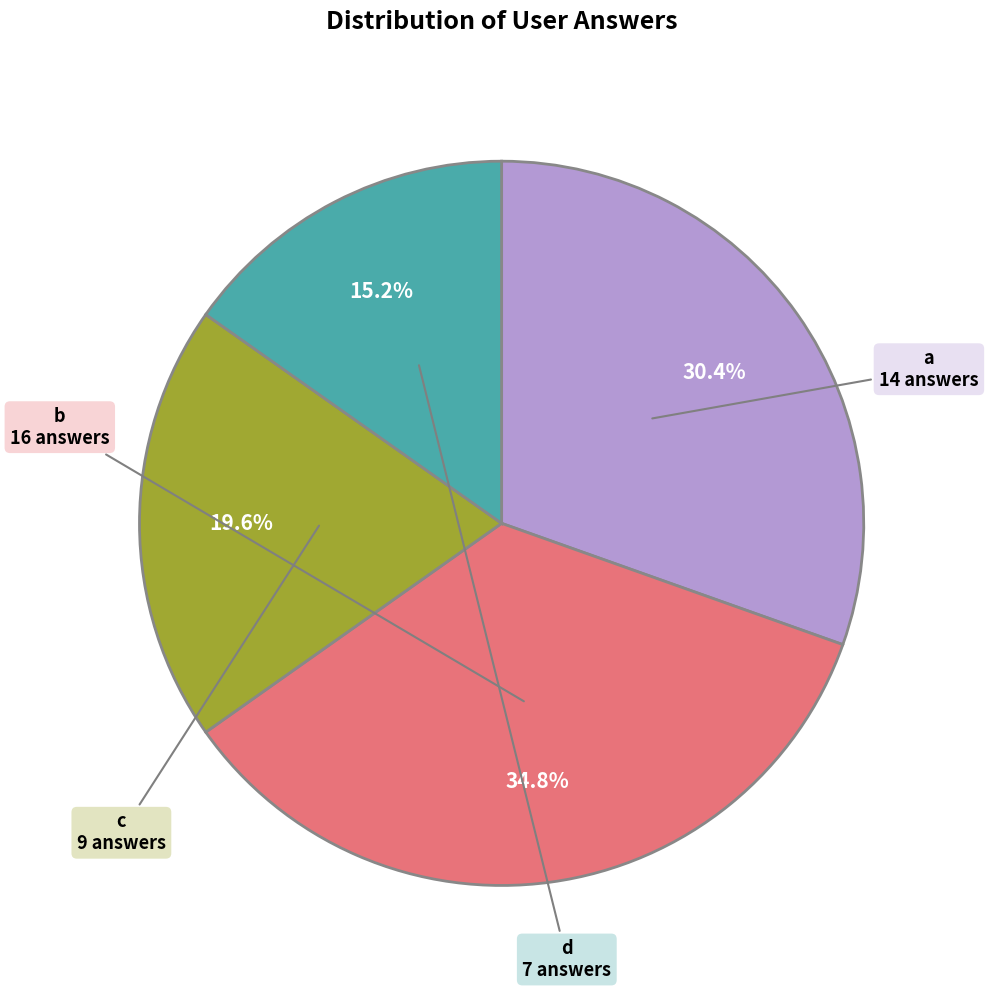

Is there any slice that represents more than half of the pie?

No